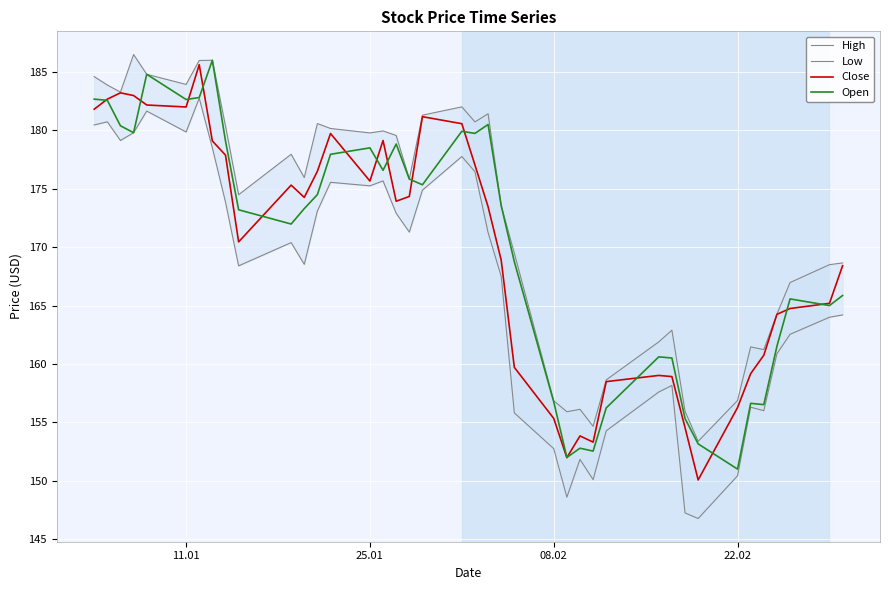

True or false: Close and High intersect in this chart.

False